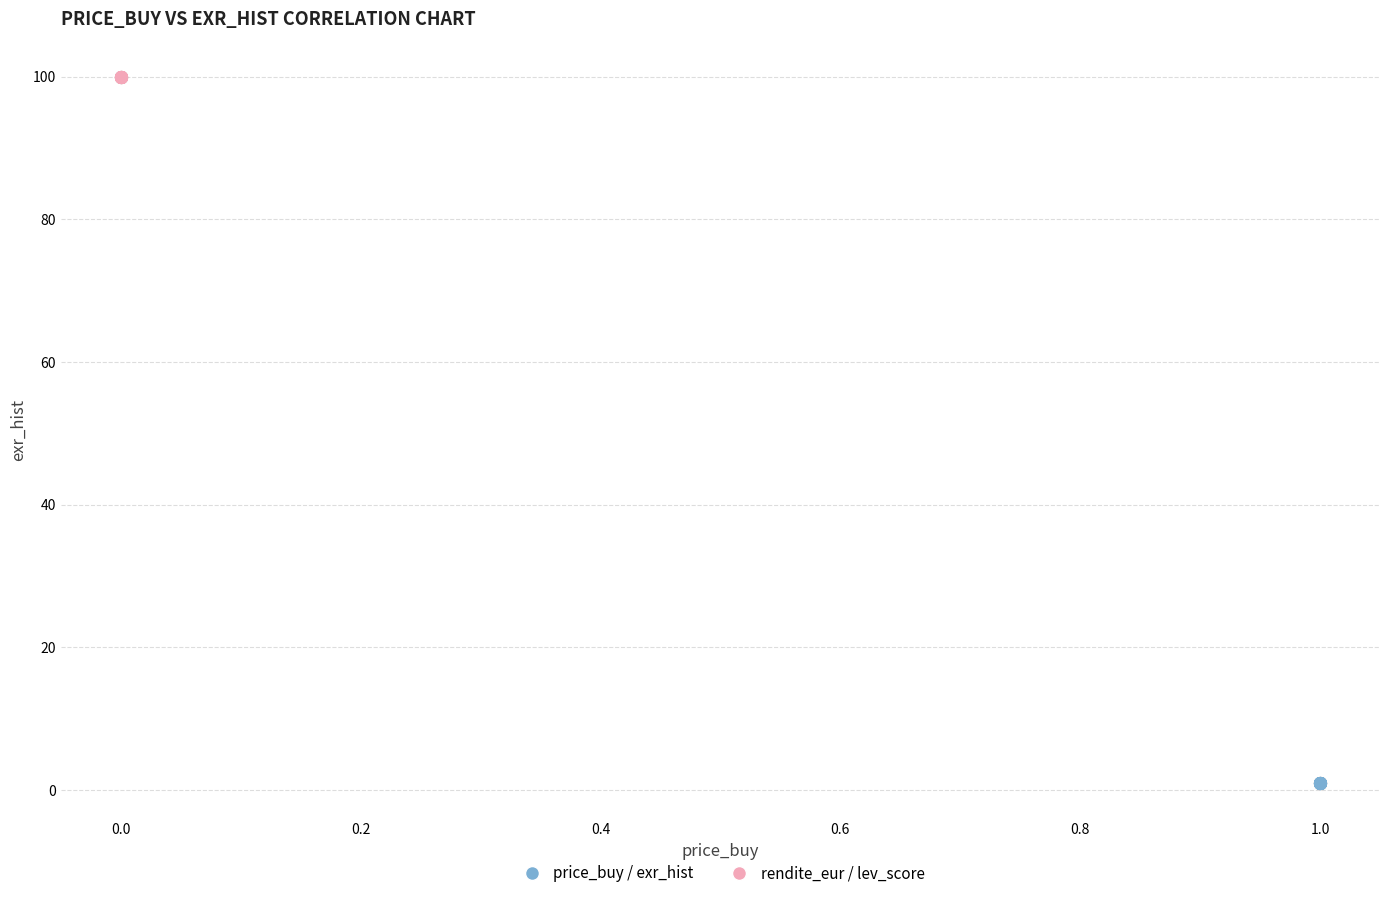

Which series contains the lowest Y value?

price_buy / exr_hist